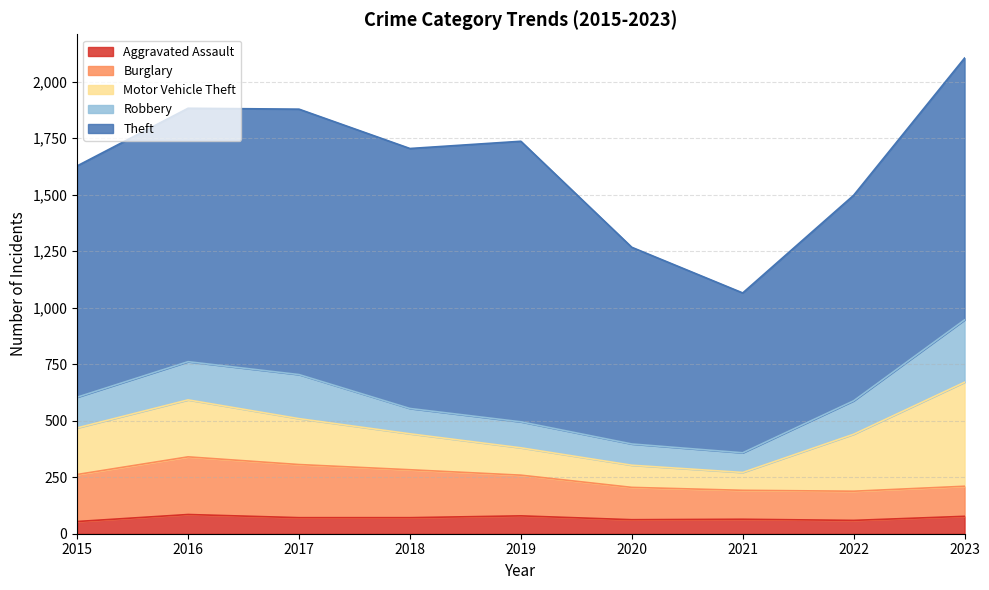

True or false: Motor Vehicle Theft and Burglary intersect in this chart.

True